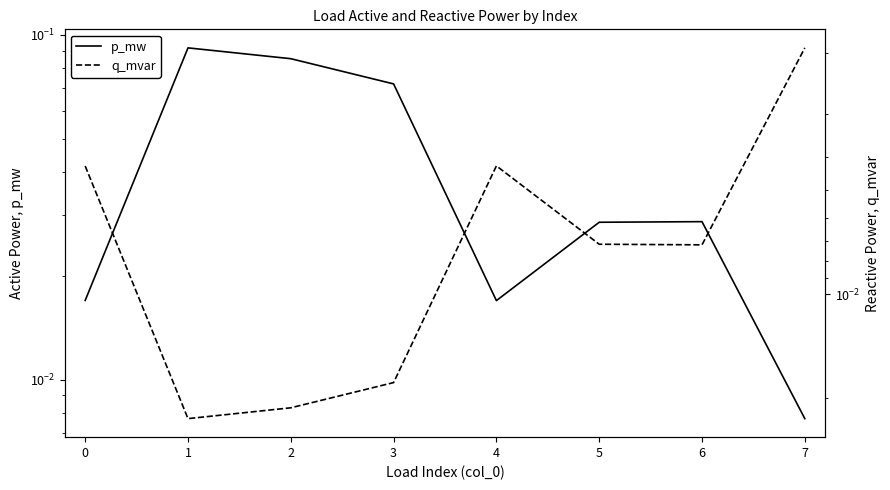

Which series has the widest spread of values?

p_mw